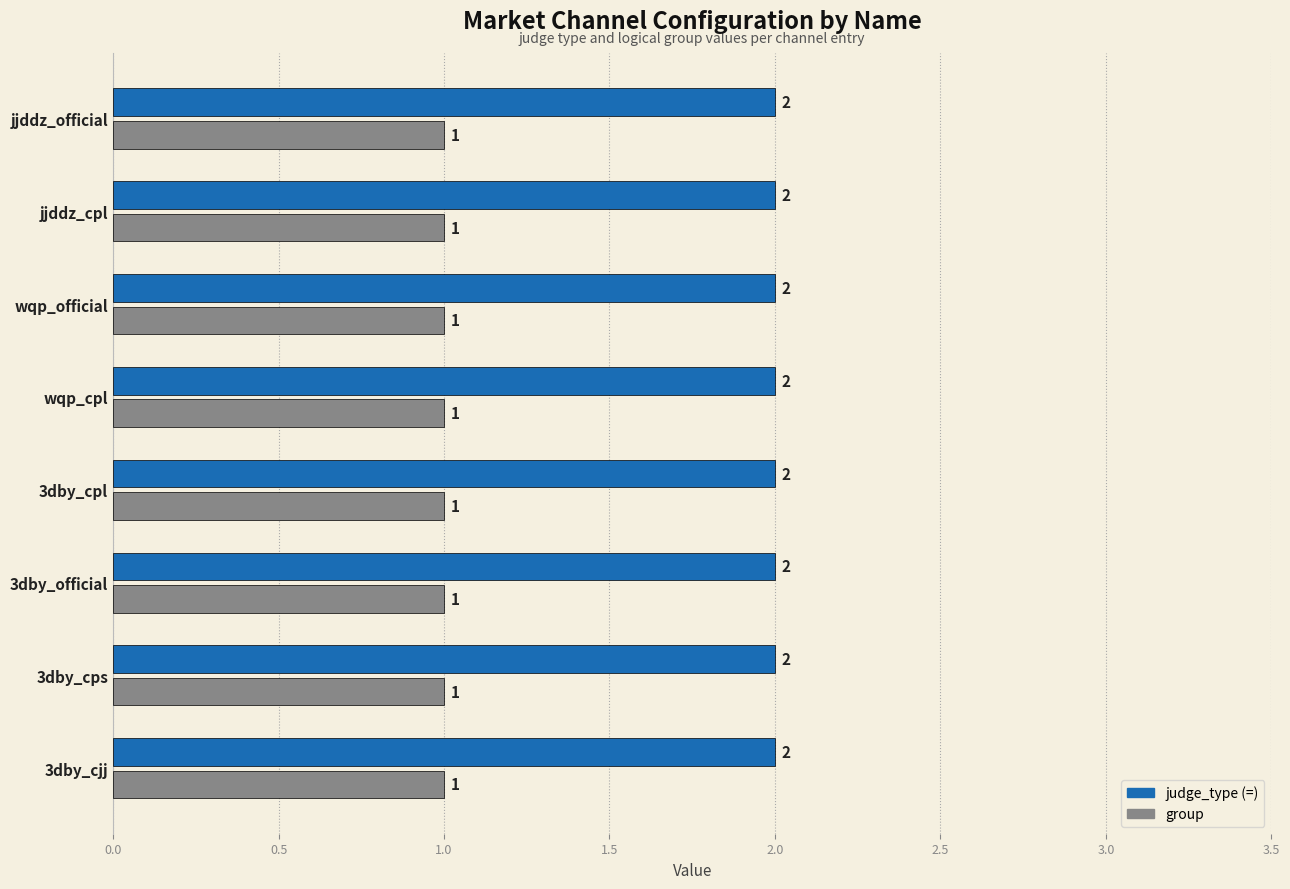

Is the value of group at 3dby_cps greater than the value of judge_type (=) at 3dby_cps?

No